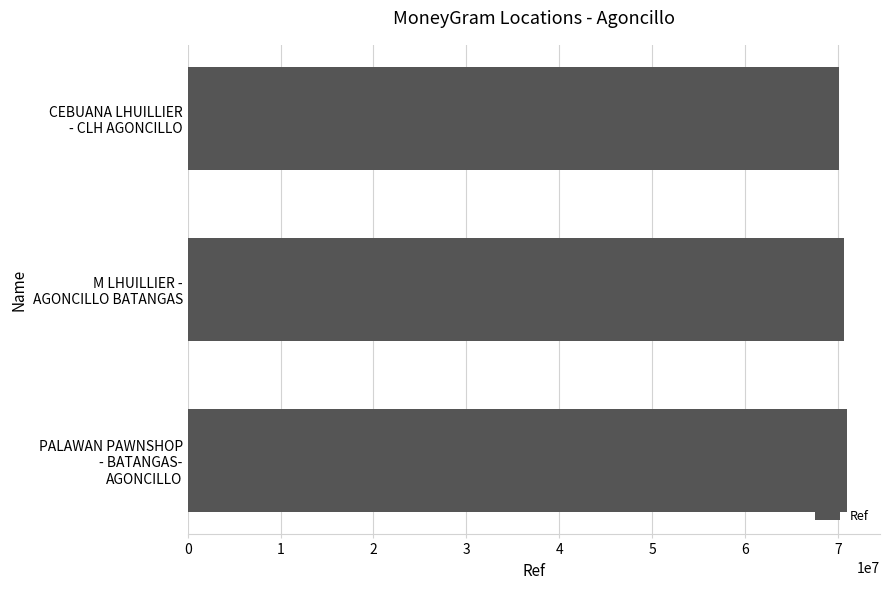

What is the value of the 1st bar from the top?

70160190